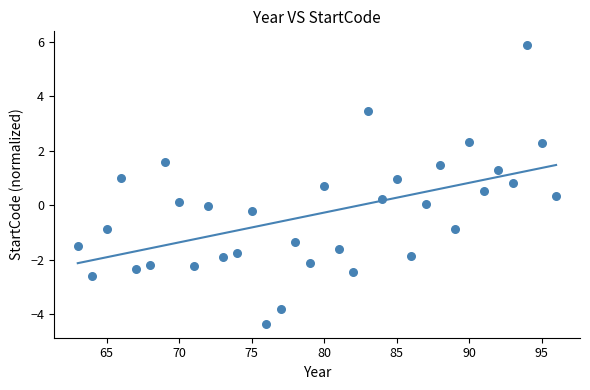

What is the range of Y values (max minus min)?

10.2